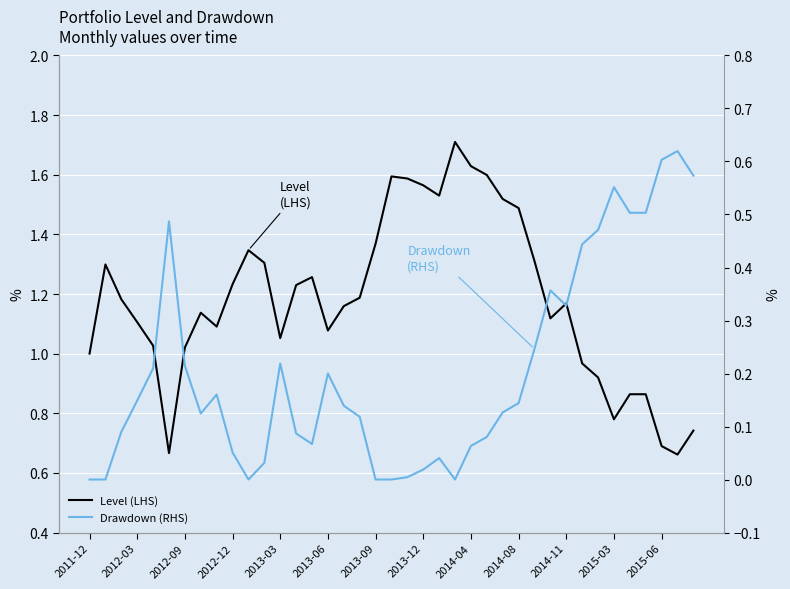

Rank the series at 2012-12 from lowest to highest value.

Drawdown (RHS), Level (LHS)